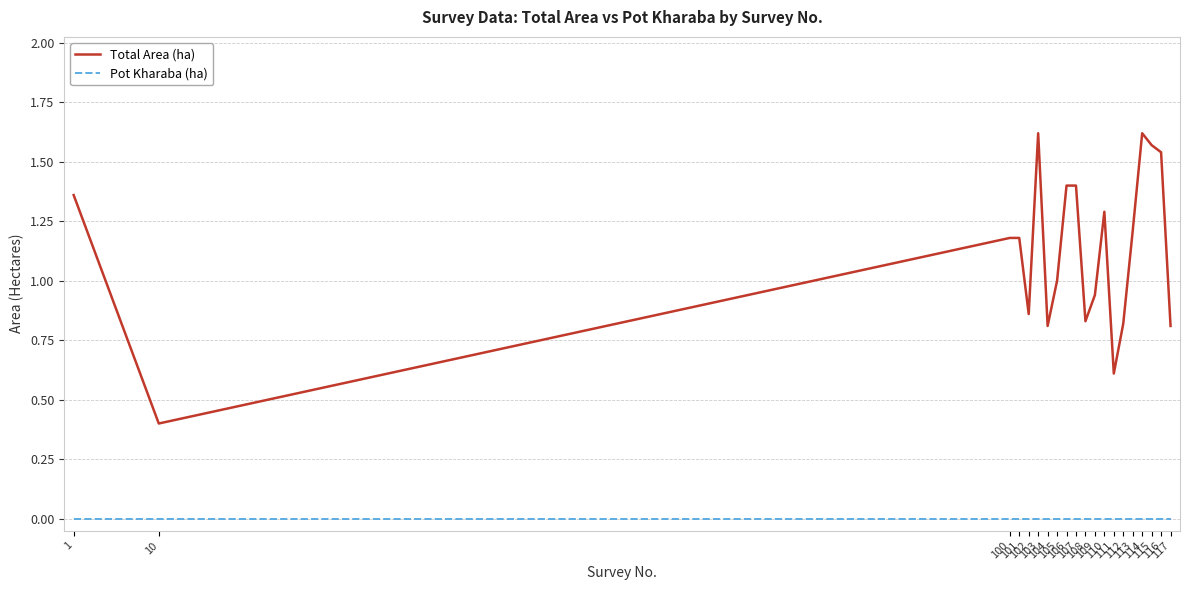

List the series in order of their overall mean, lowest first.

Pot Kharaba (ha), Total Area (ha)